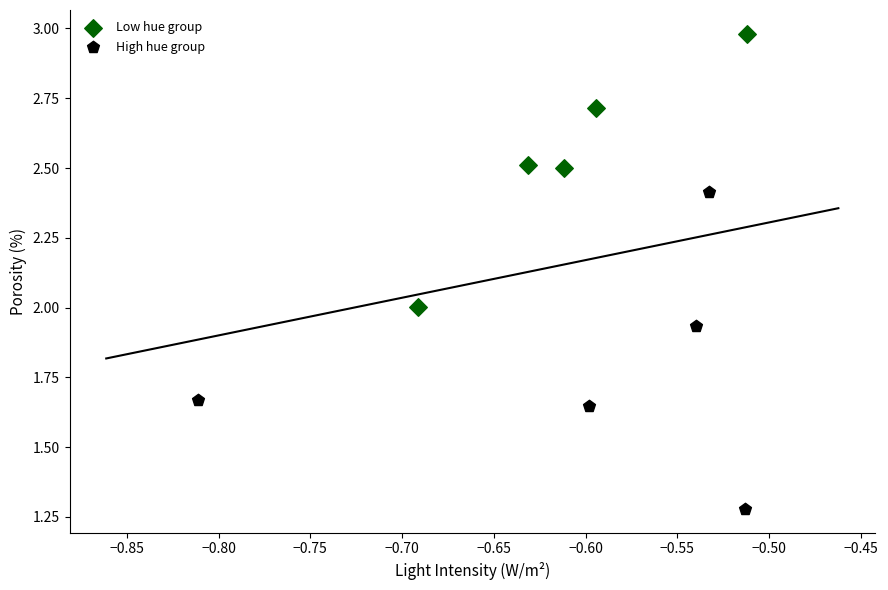

Which series contains the lowest Y value?

High hue group